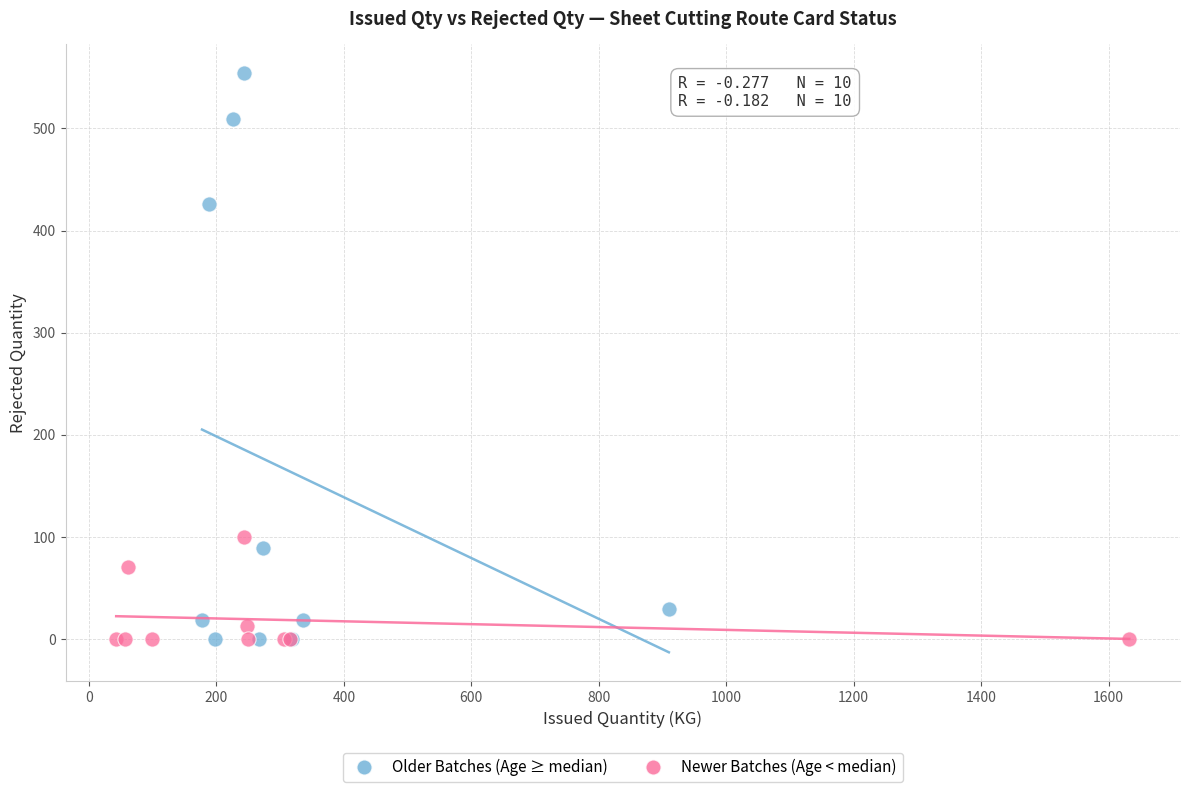

What are all the series names shown in the legend?

Older Batches (Age ≥ median), Newer Batches (Age < median)